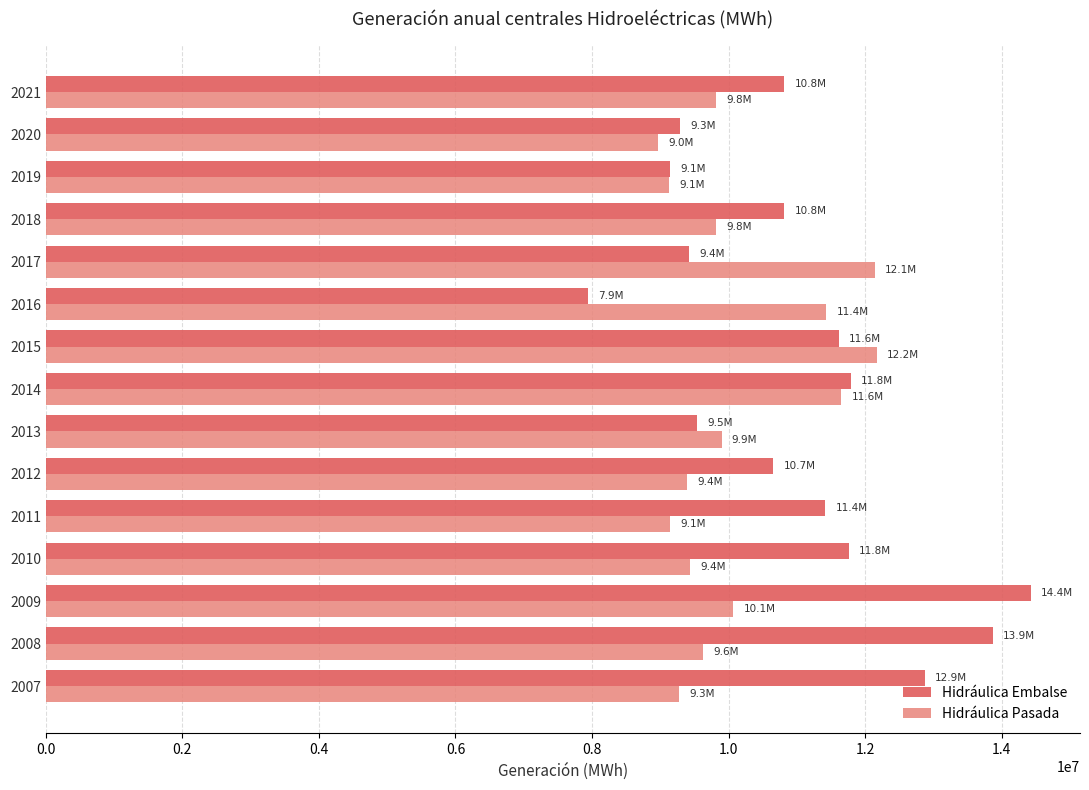

Which series has the largest total across all categories?

Hidráulica Embalse